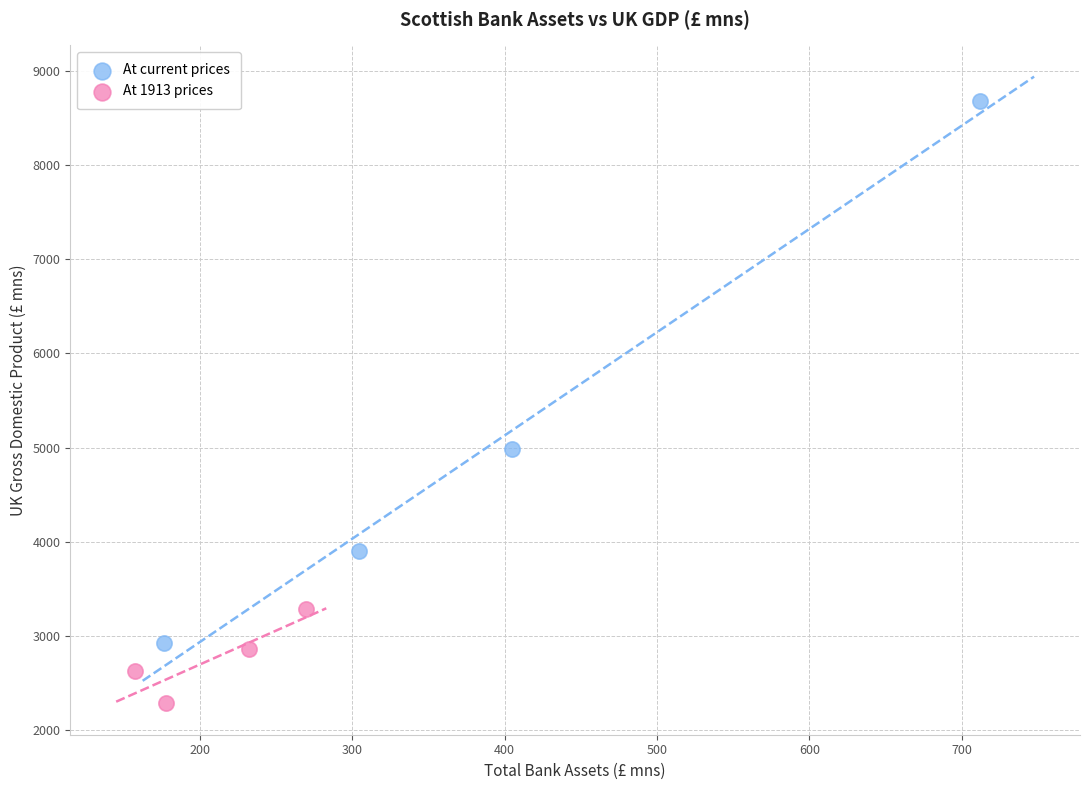

Which series contains the lowest Y value?

At 1913 prices